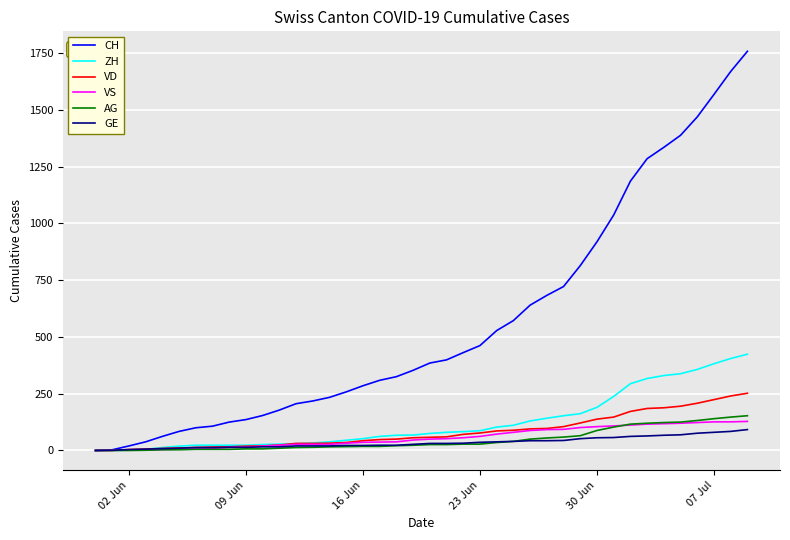

What is the maximum value shown in the chart?

1758